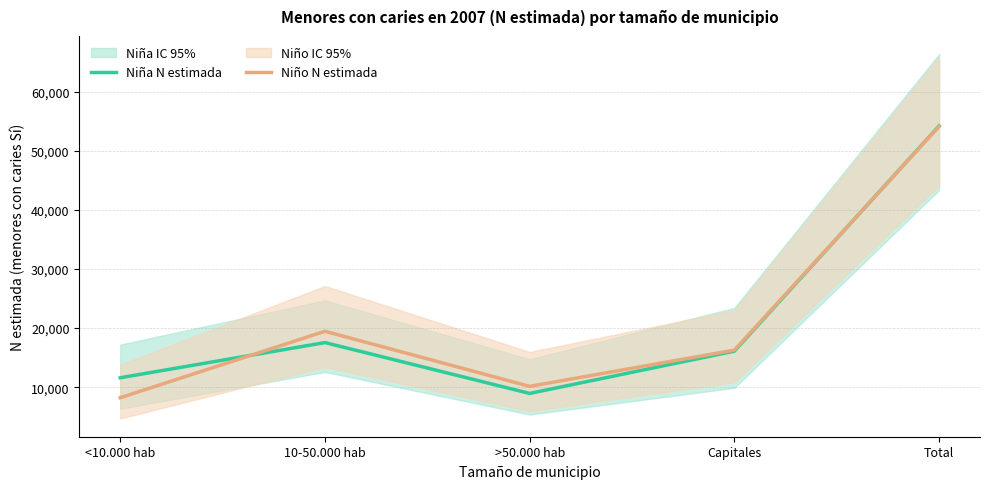

Where does the Niño N estimada series first go above 16272?

10-50.000 hab